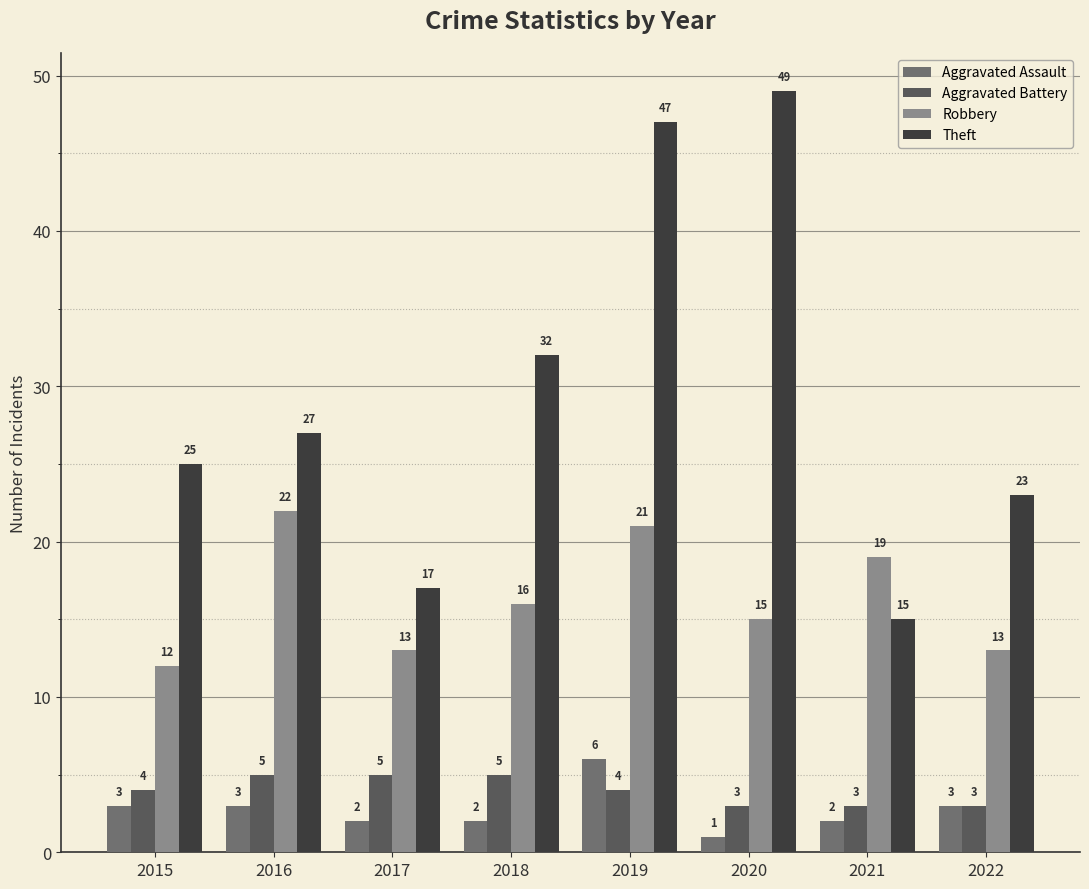

Which category has the highest value in the Aggravated Battery series?

2016